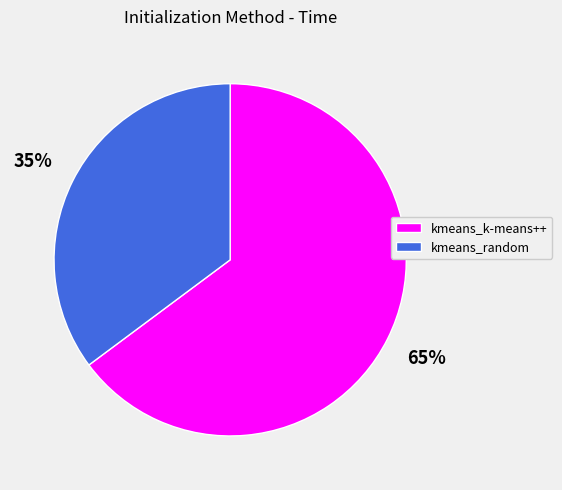

Is there any slice that represents more than half of the pie?

Yes